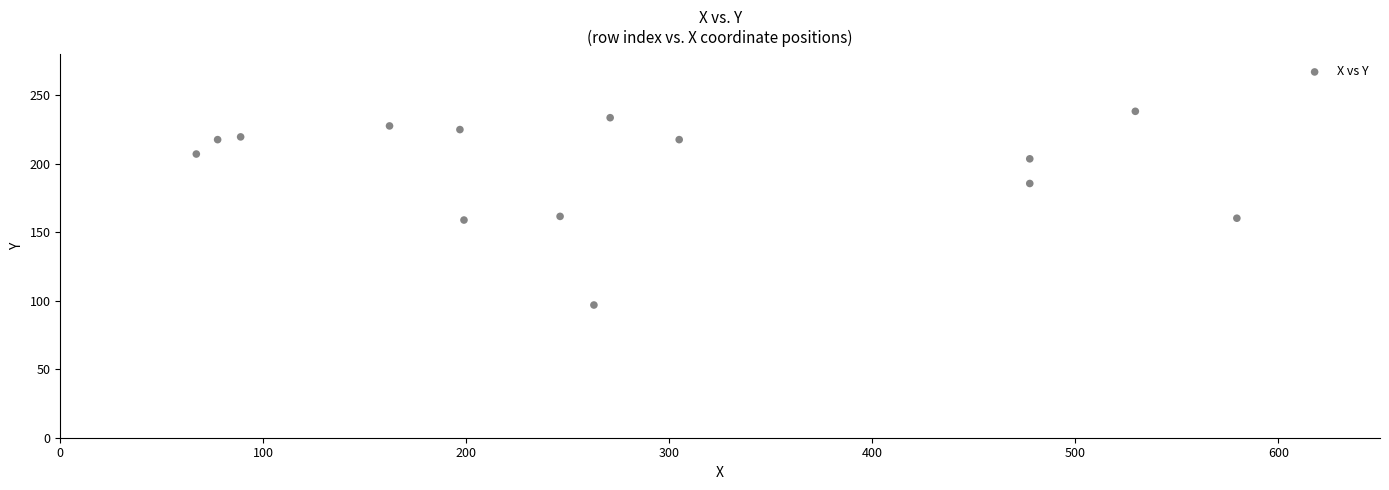

What is the range of X values (max minus min)?

512.5